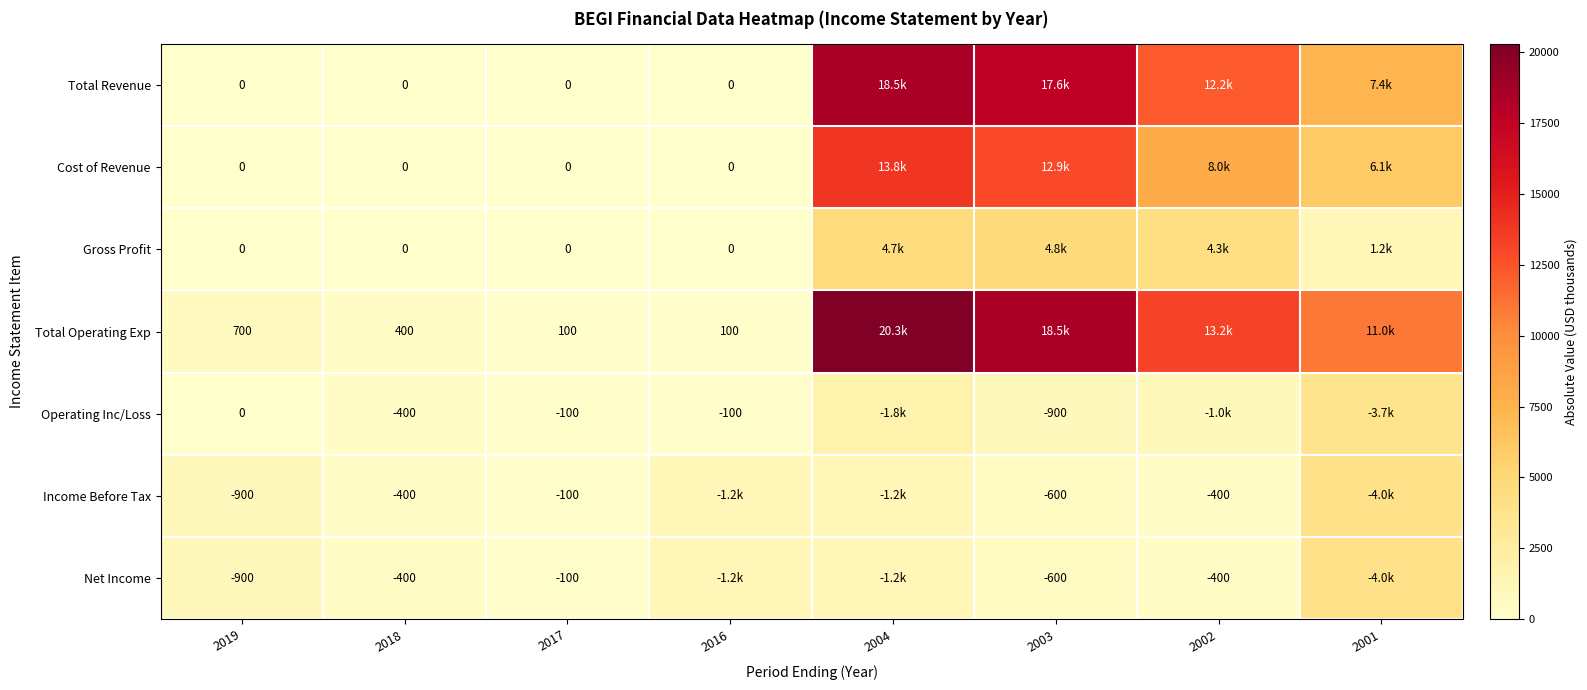

The Total Operating Exp series shows 155 at 2016. True or false?

False